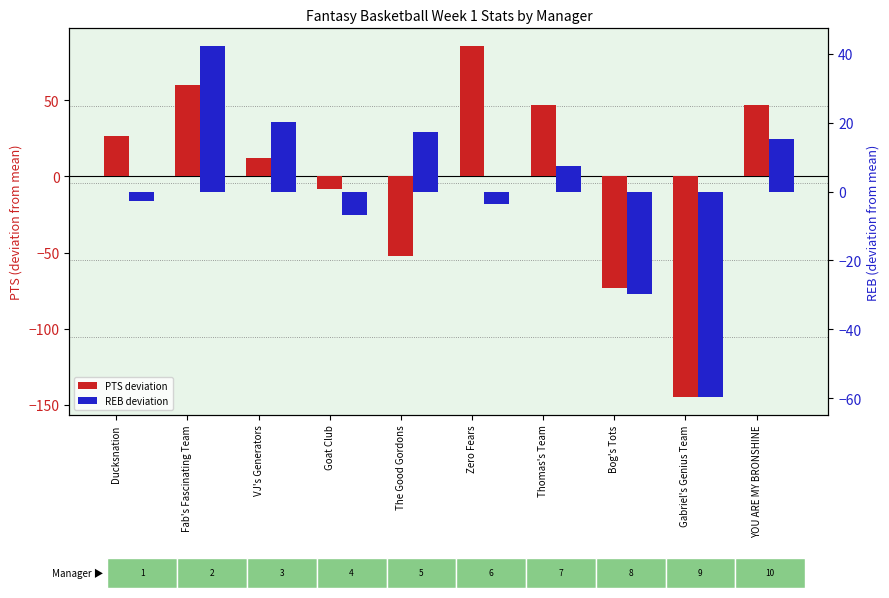

What are all the series names shown in the legend?

PTS deviation, REB deviation